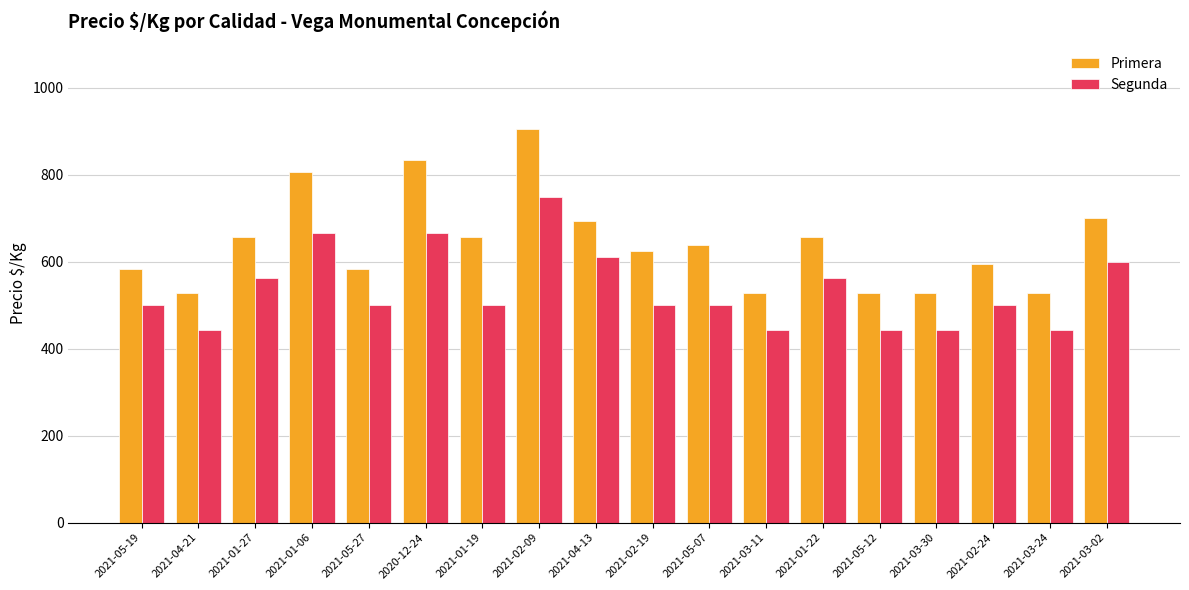

What is the label of the 10th bar from the right?

2021-04-13